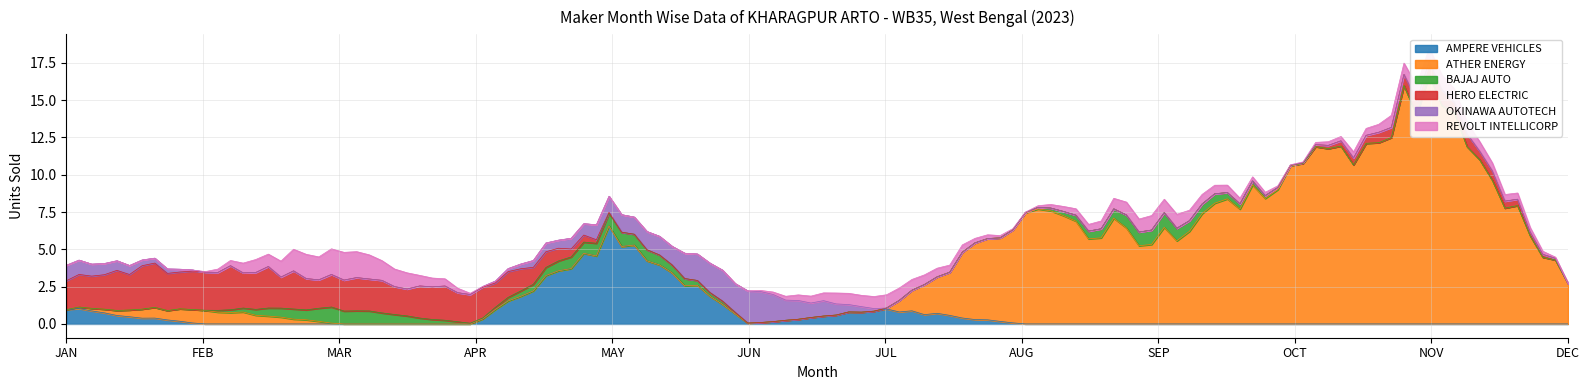

Reading left to right, extract all data points from this chart.

AMPERE VEHICLES: 1	0	0	0	6	0	1	0	0	0	0	0
ATHER ENERGY: 0	1	0	0	0	0	0	7	6	10	15	3
BAJAJ AUTO: 0	0	1	0	1	0	0	0	1	0	0	0
HERO ELECTRIC: 2	3	2	2	0	0	0	0	0	0	1	0
OKINAWA AUTOTECH: 1	0	0	0	1	2	0	0	0	0	0	0
REVOLT INTELLICORP: 0	0	2	0	0	0	1	0	1	0	1	0